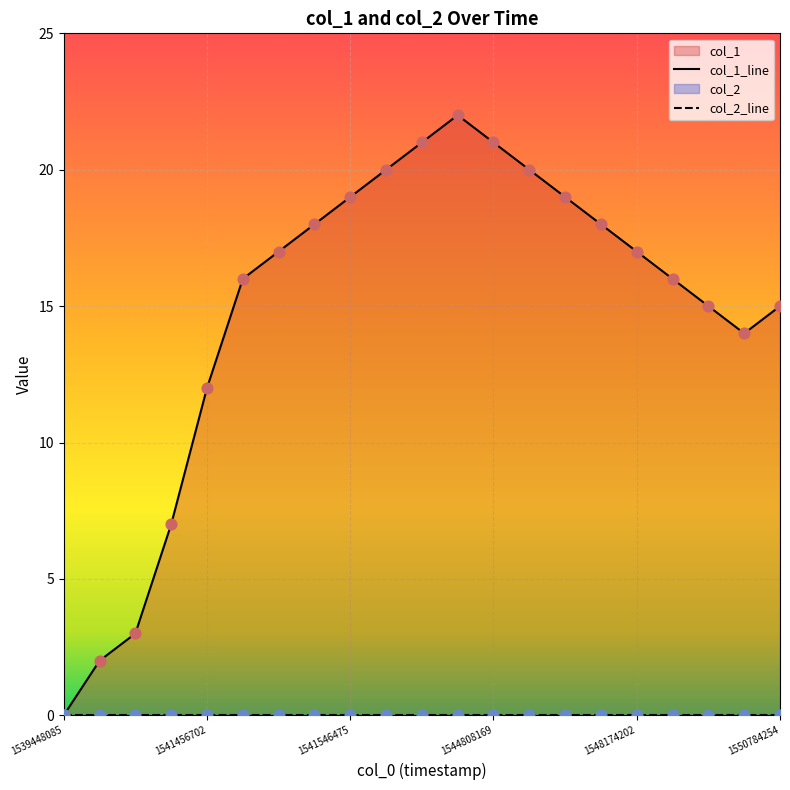

Between 1541434986 and 1541460138, which is larger?

1541460138